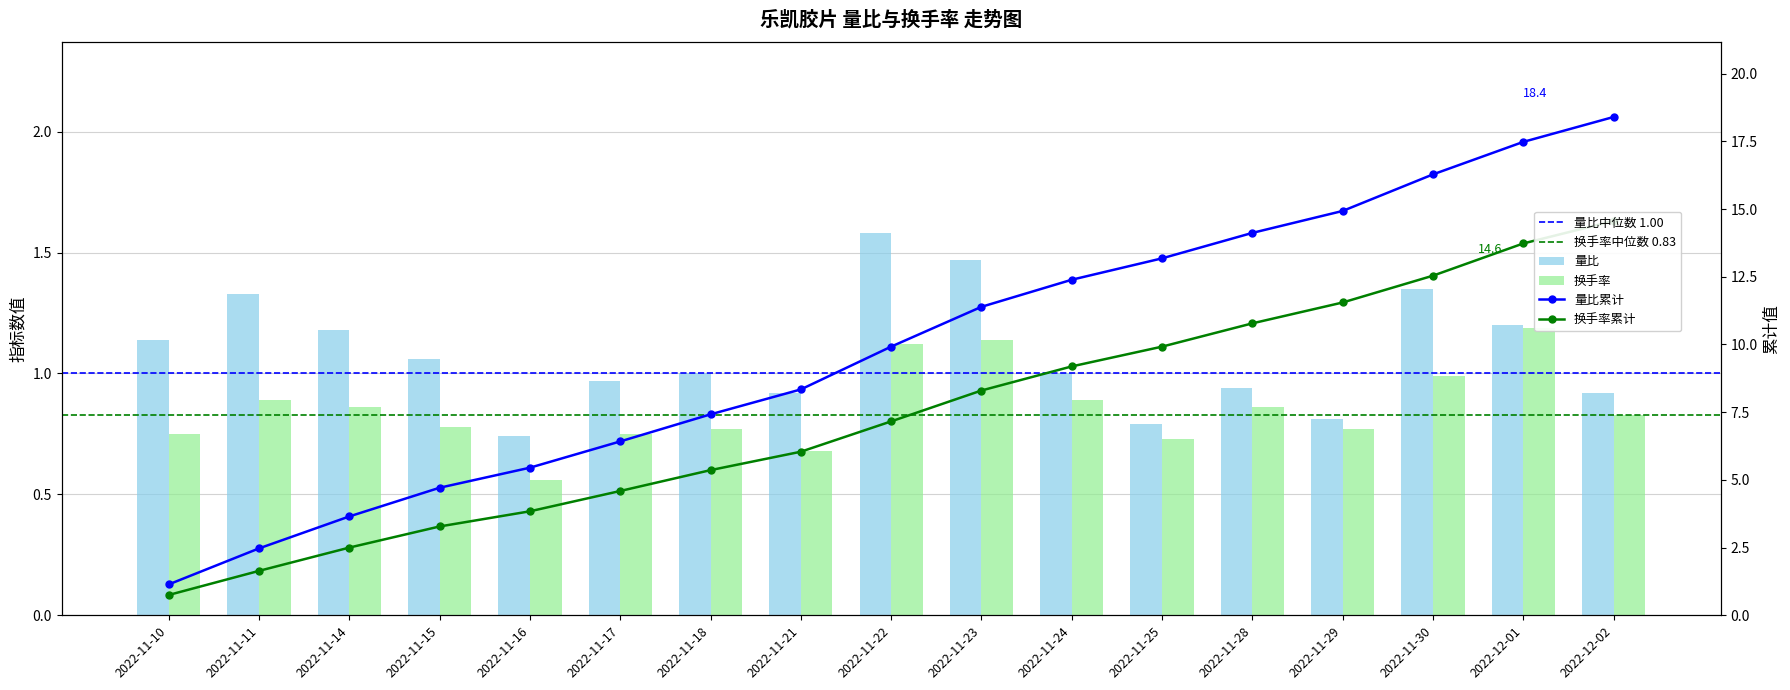

Where is 量比 nearest to the value 1?

2022-11-18